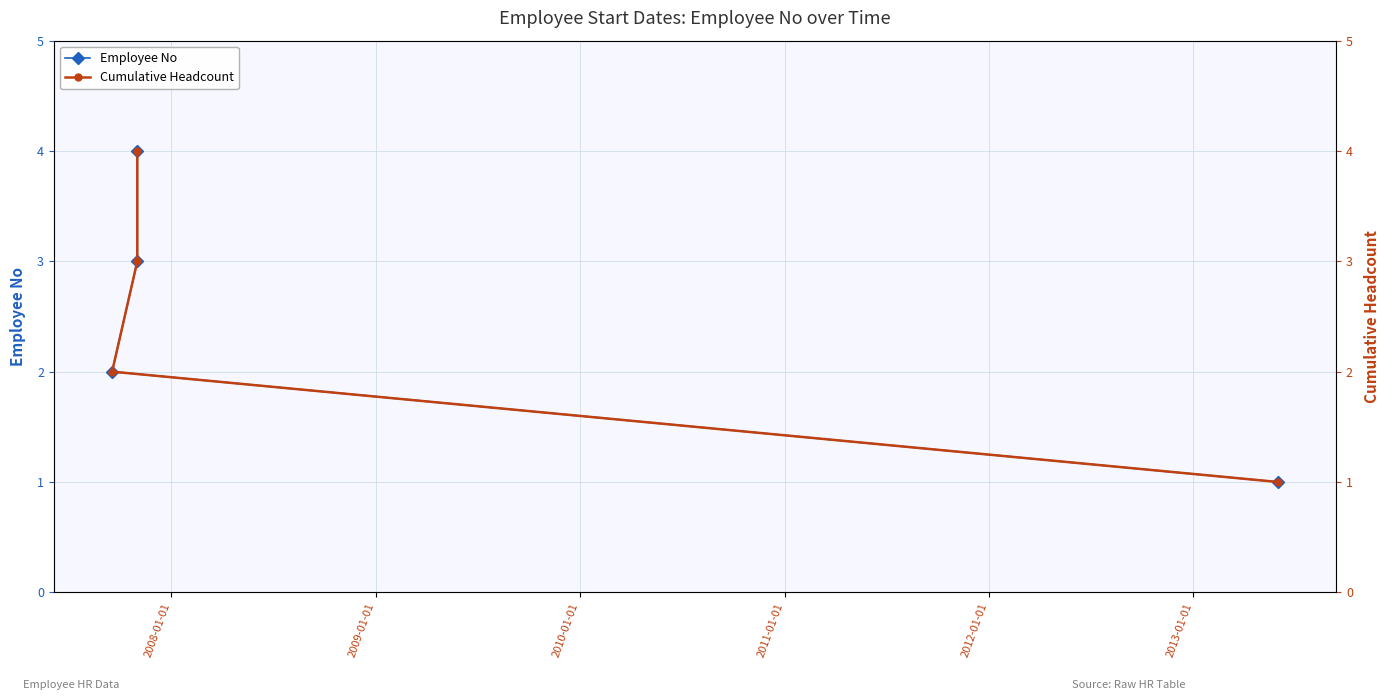

How many values in the Employee No series exceed 3?

1